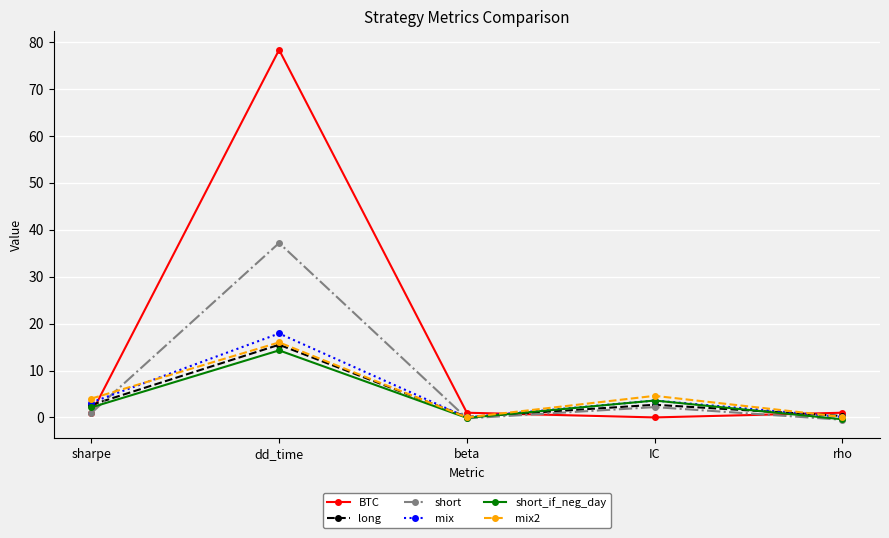

Is the value of short_if_neg_day at beta greater than the value of BTC at sharpe?

No